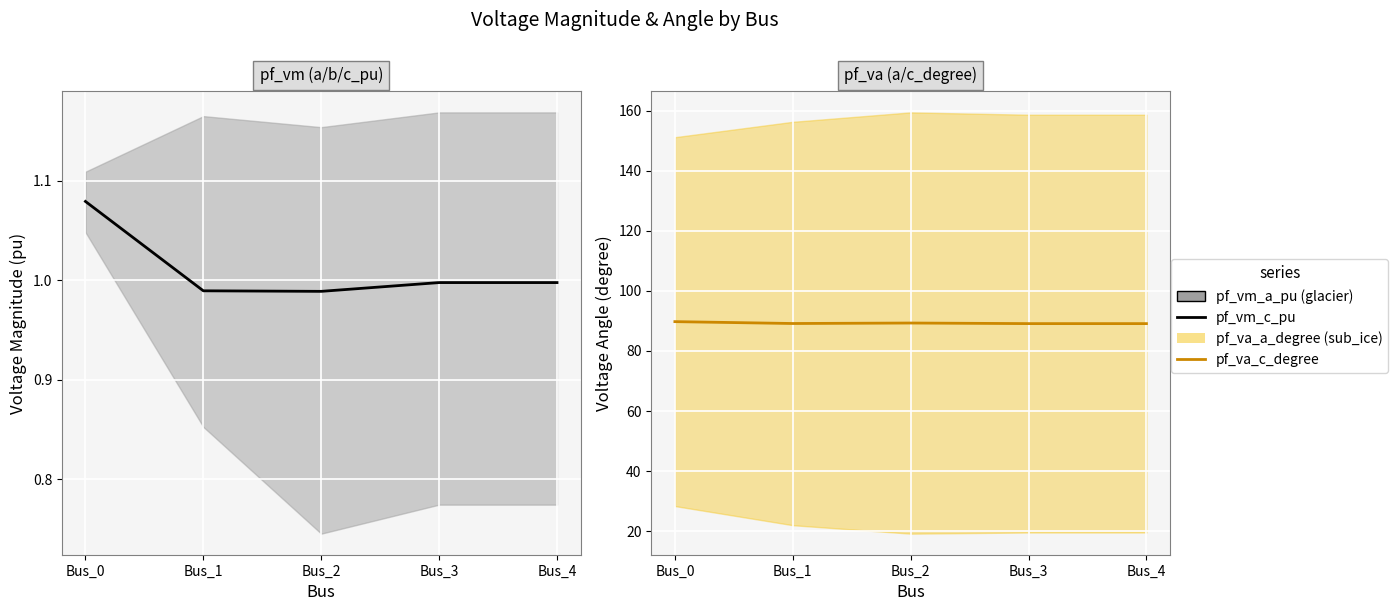

True or false: pf_va_c_degree and pf_vm_c_pu intersect in this chart.

False